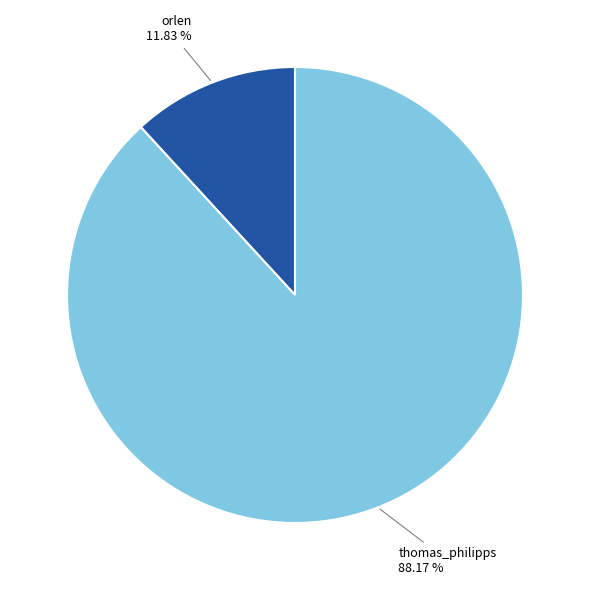

To the nearest percent, what is the average slice percentage?

50%